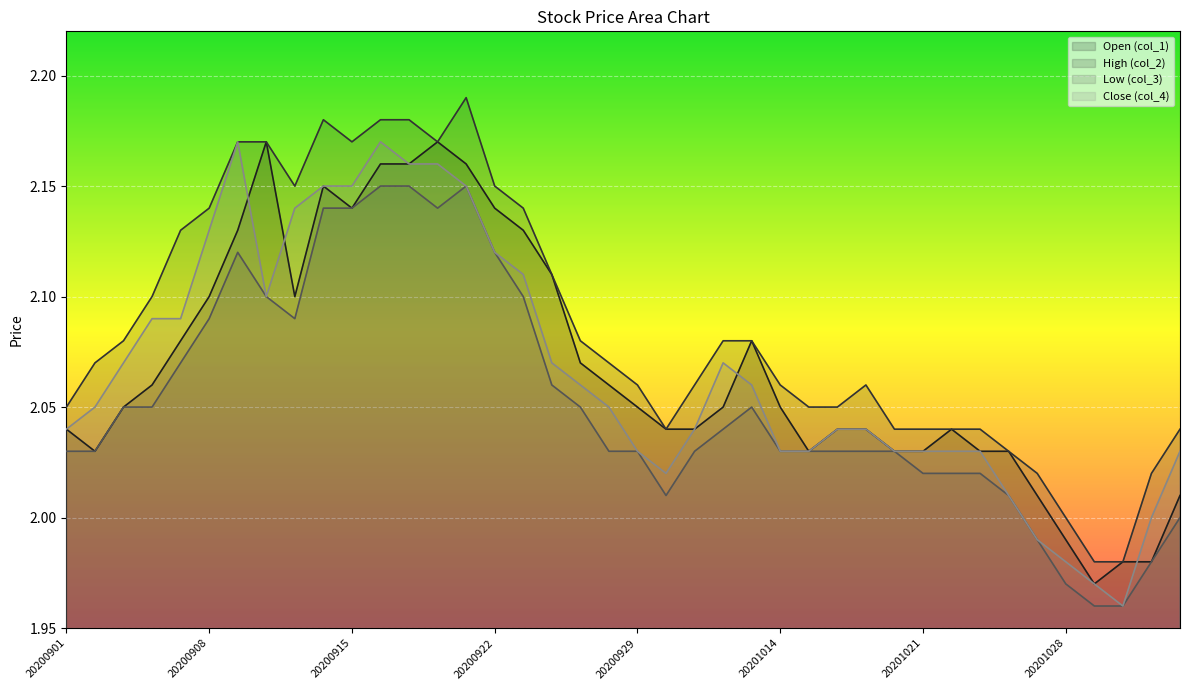

What is the value of the col_3 point at the 16th from the left?

2.1